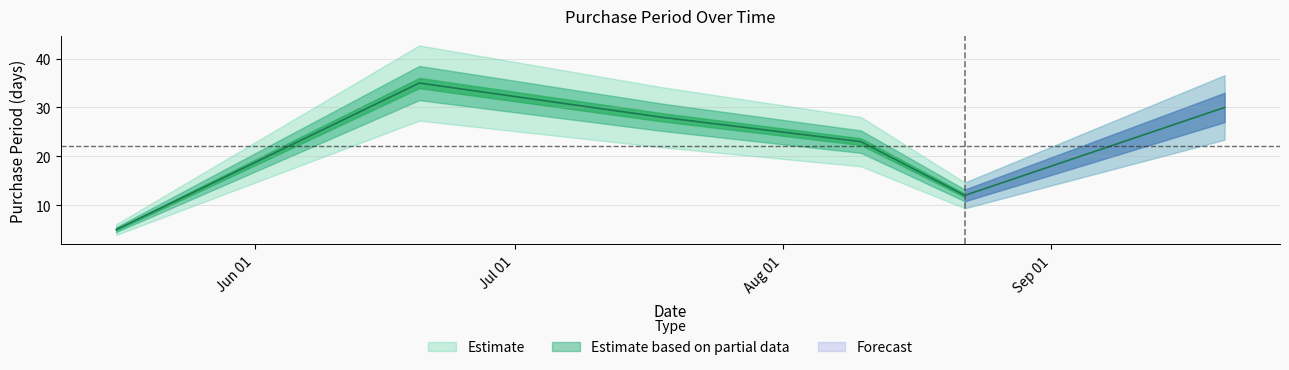

How many data points are above 28?

2